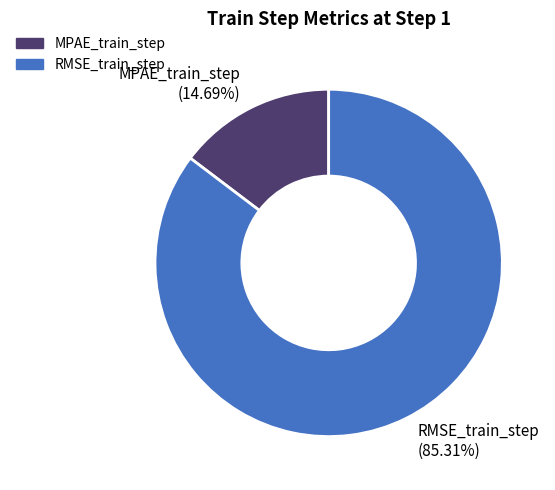

Combined, what portion of the pie is MPAE_train_step and RMSE_train_step?

100.0%